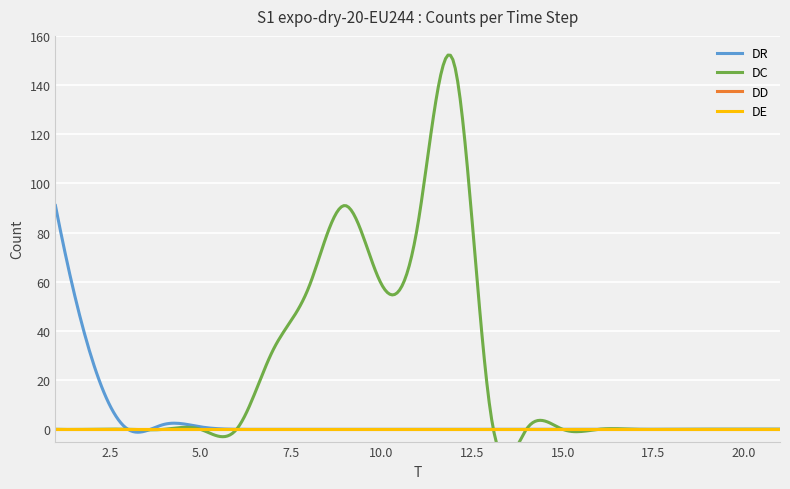

Which series changed the most between 1 and 17?

DR